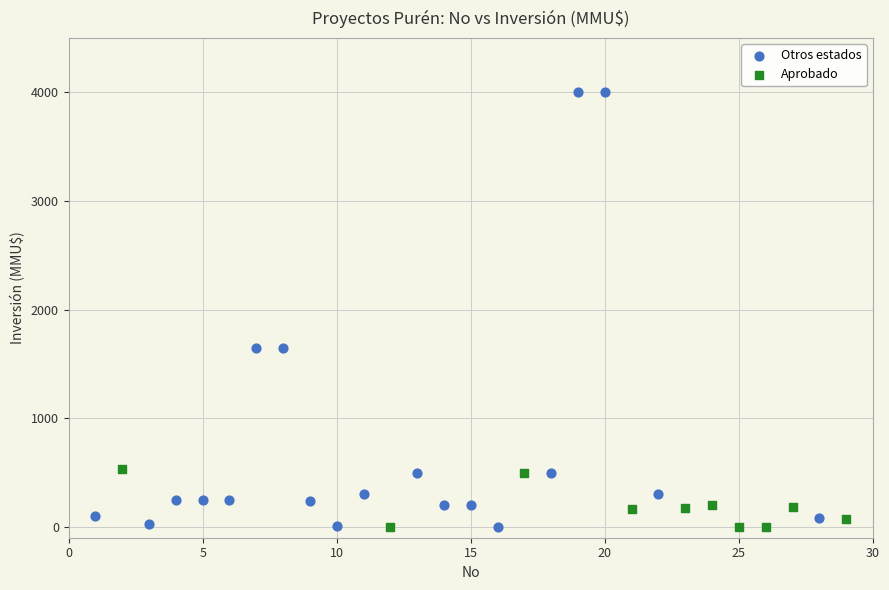

Which series reaches the maximum Y coordinate?

Otros estados